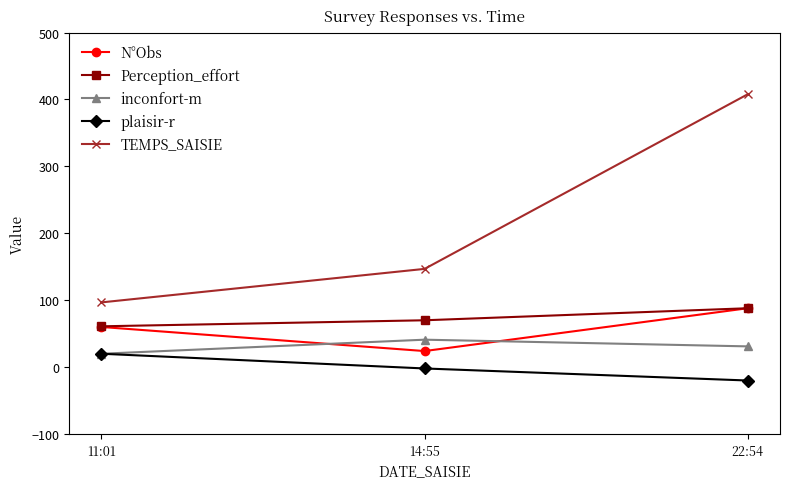

Which series changed the most between 11:01 and 22:54?

TEMPS_SAISIE